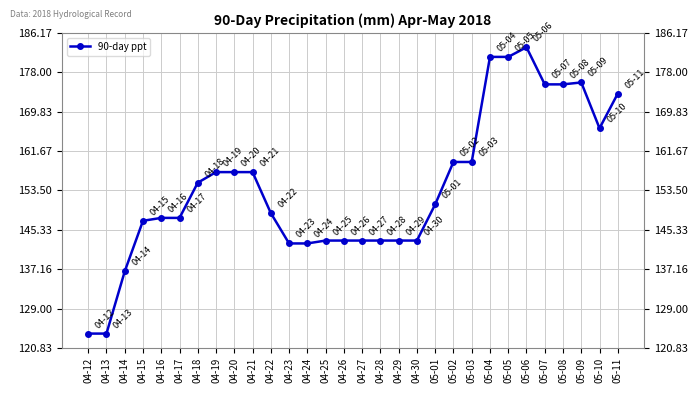

True or false: the data shows 66.2 at 04-27.

False